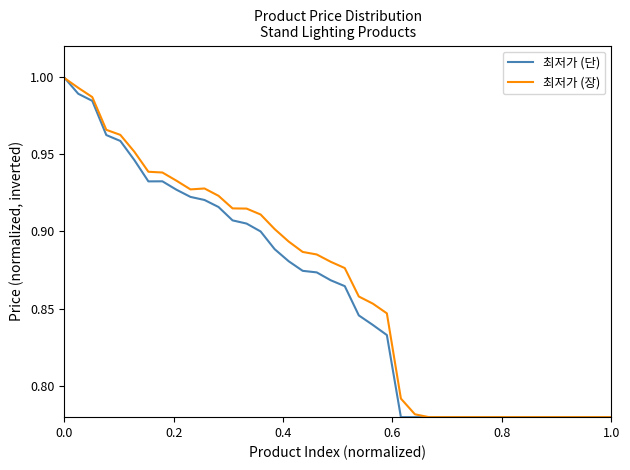

Is this an area chart (filled region under the line)?

No